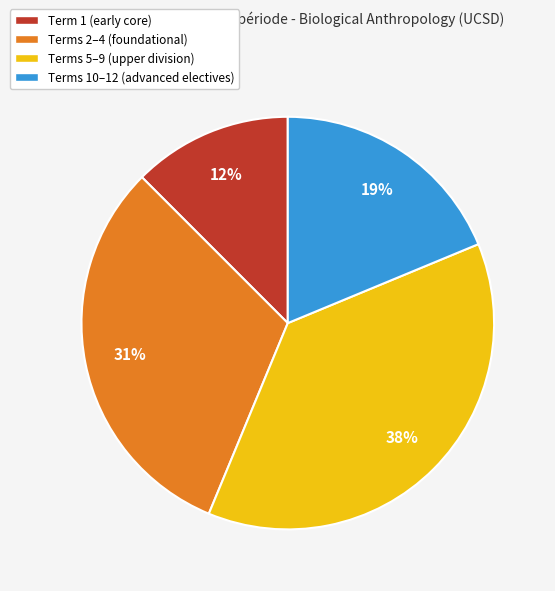

How many segments does this pie chart have?

4